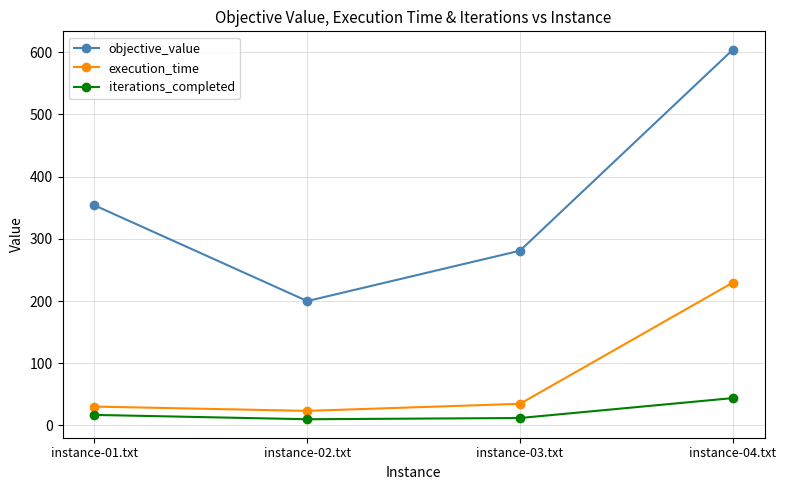

Is it true that execution_time equals 75.5 at instance-04.txt?

False